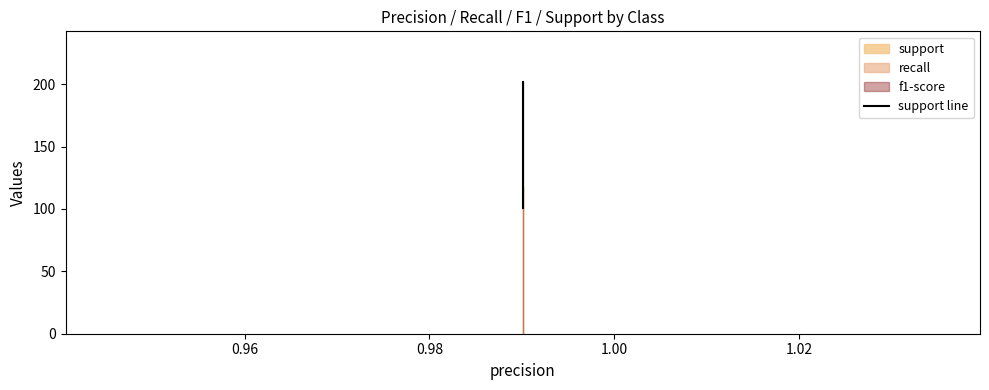

Is it true that the value at 1.00 is 76?

False